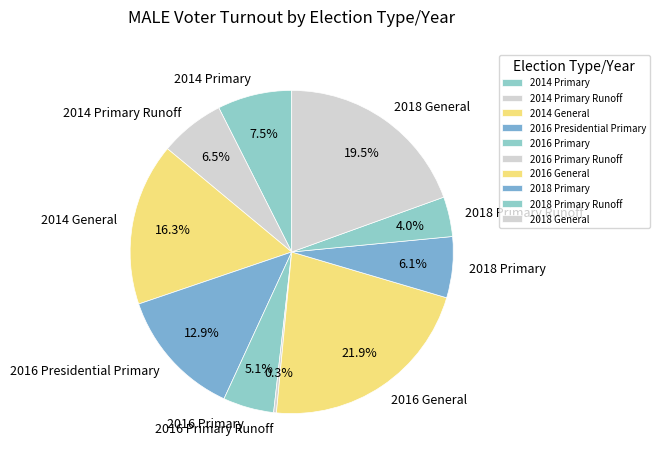

To the nearest percent, what is the difference between the largest and smallest slice percentages?

22%